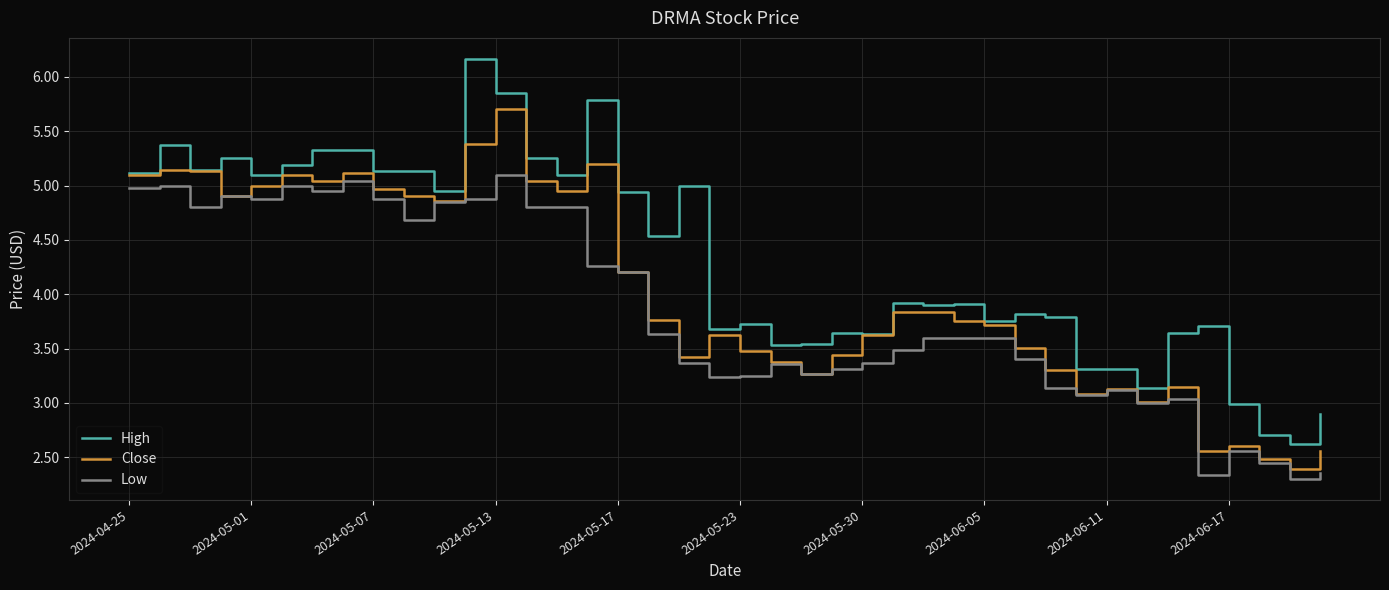

Which series has the widest spread of values?

High